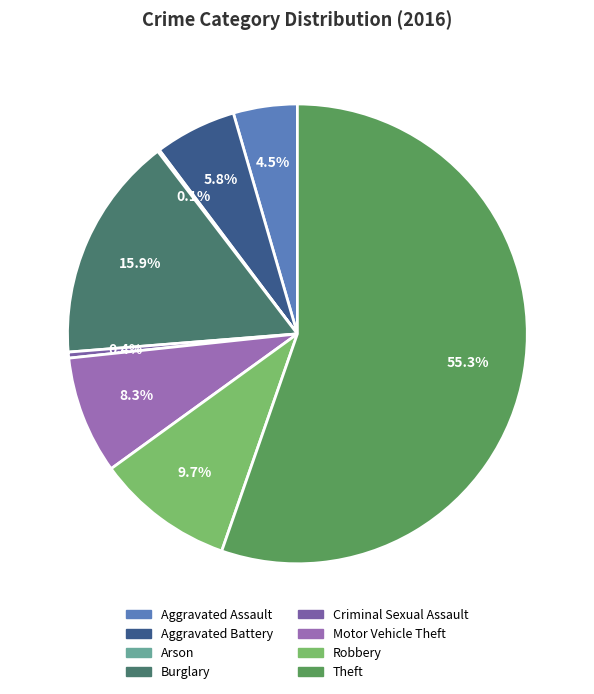

Which has a higher value, Criminal Sexual Assault or Motor Vehicle Theft?

Motor Vehicle Theft